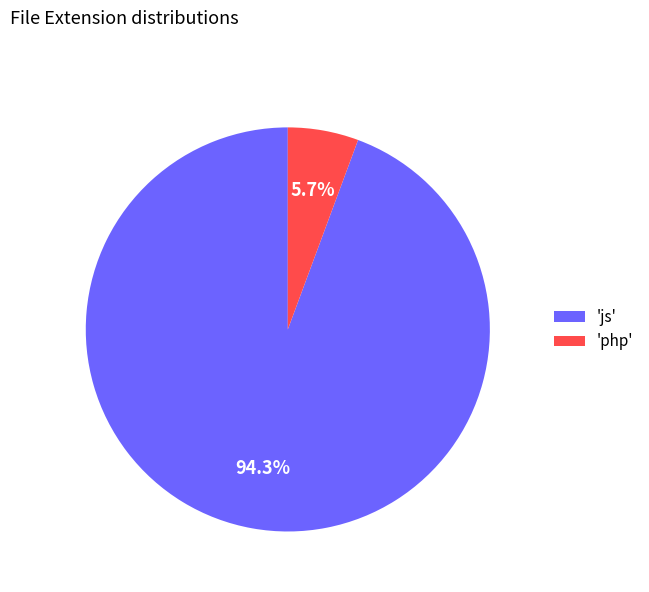

How many segments does this pie chart have?

2